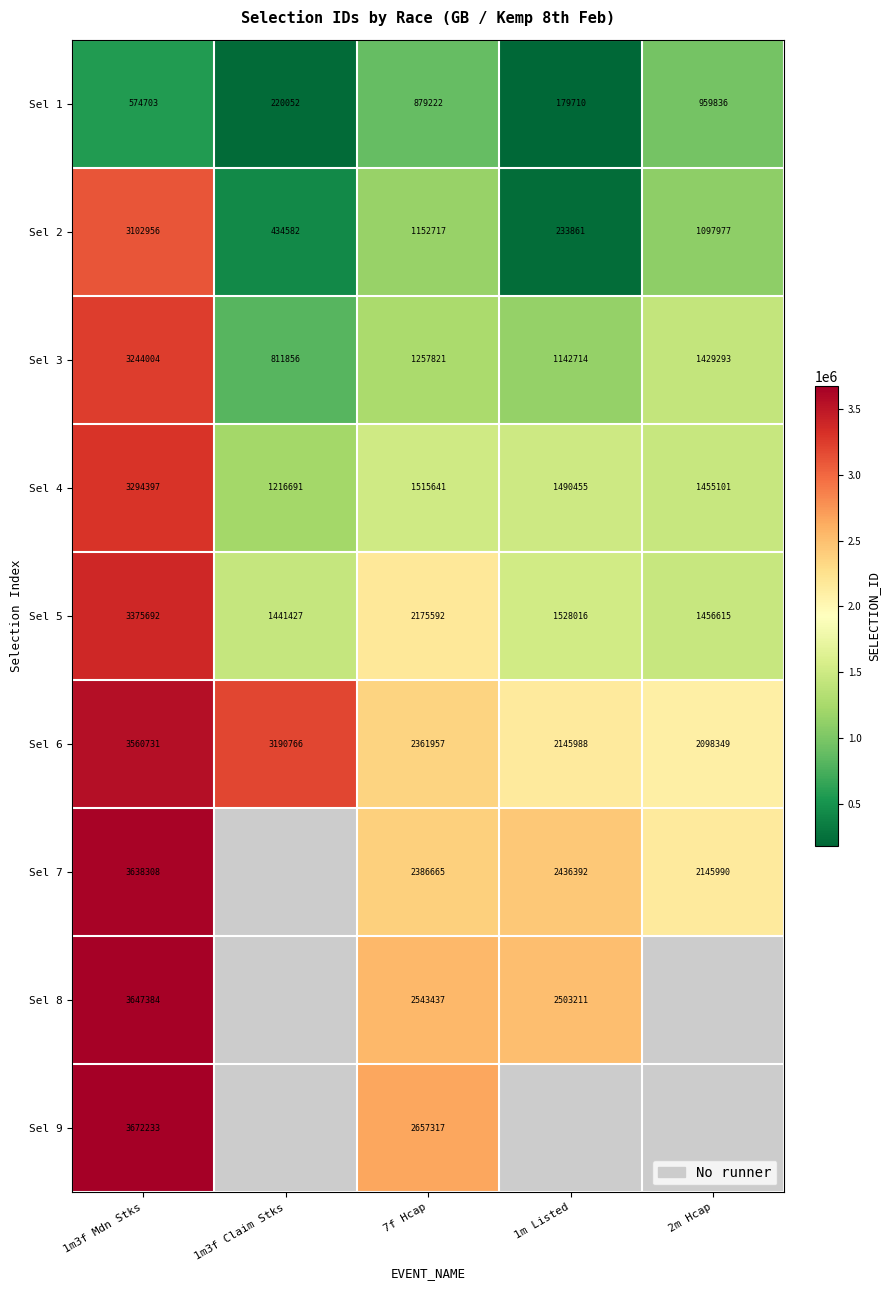

Where does the Sel 4 series first go above 1490455?

1m3f Mdn Stks